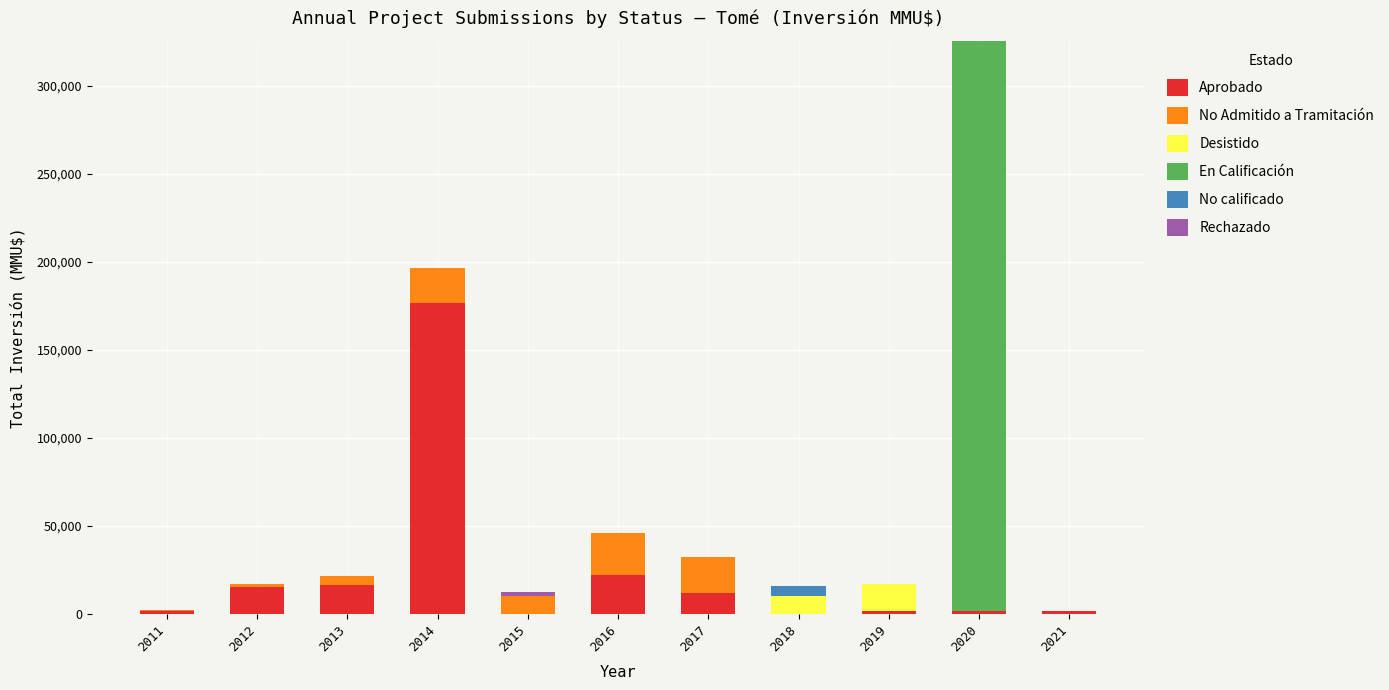

Are the bars horizontal?

No